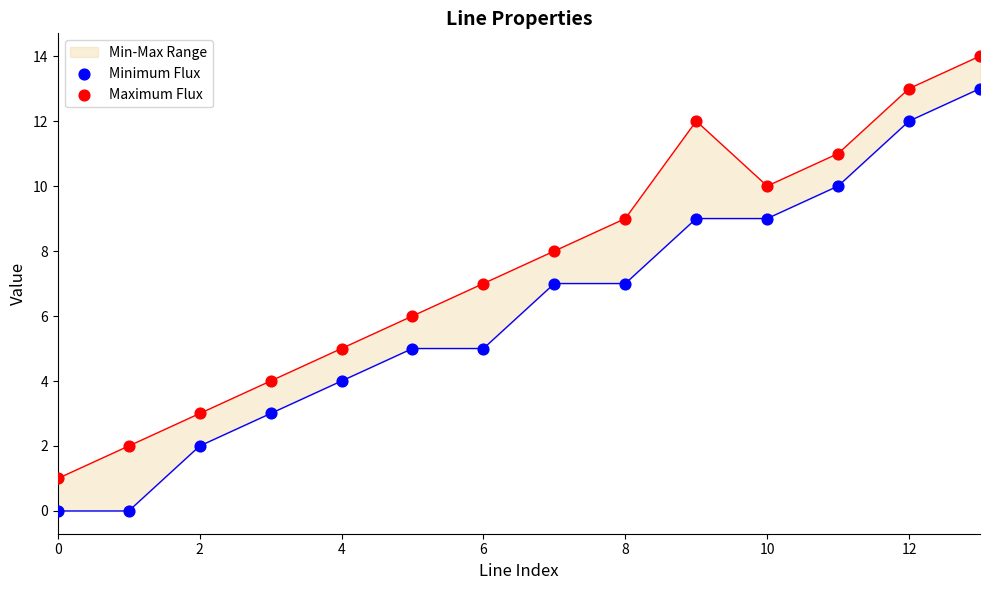

At how many categories does at least one series exceed 5?

9